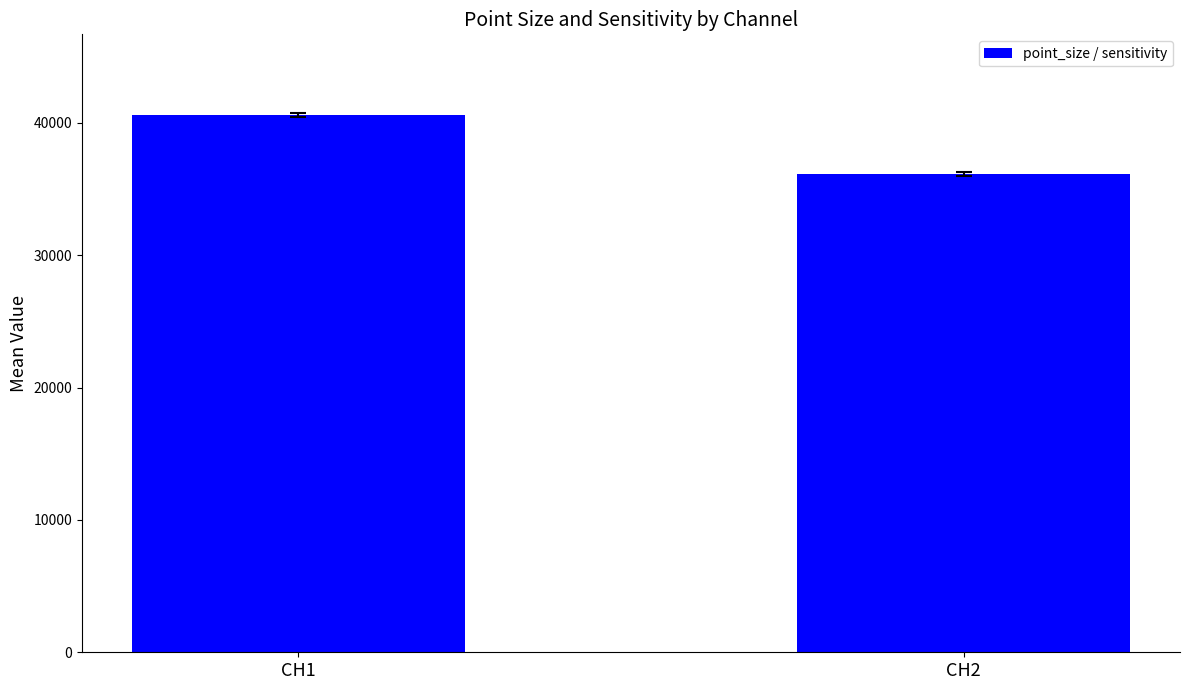

What is the value of the 1st bar from the left?

40600.1